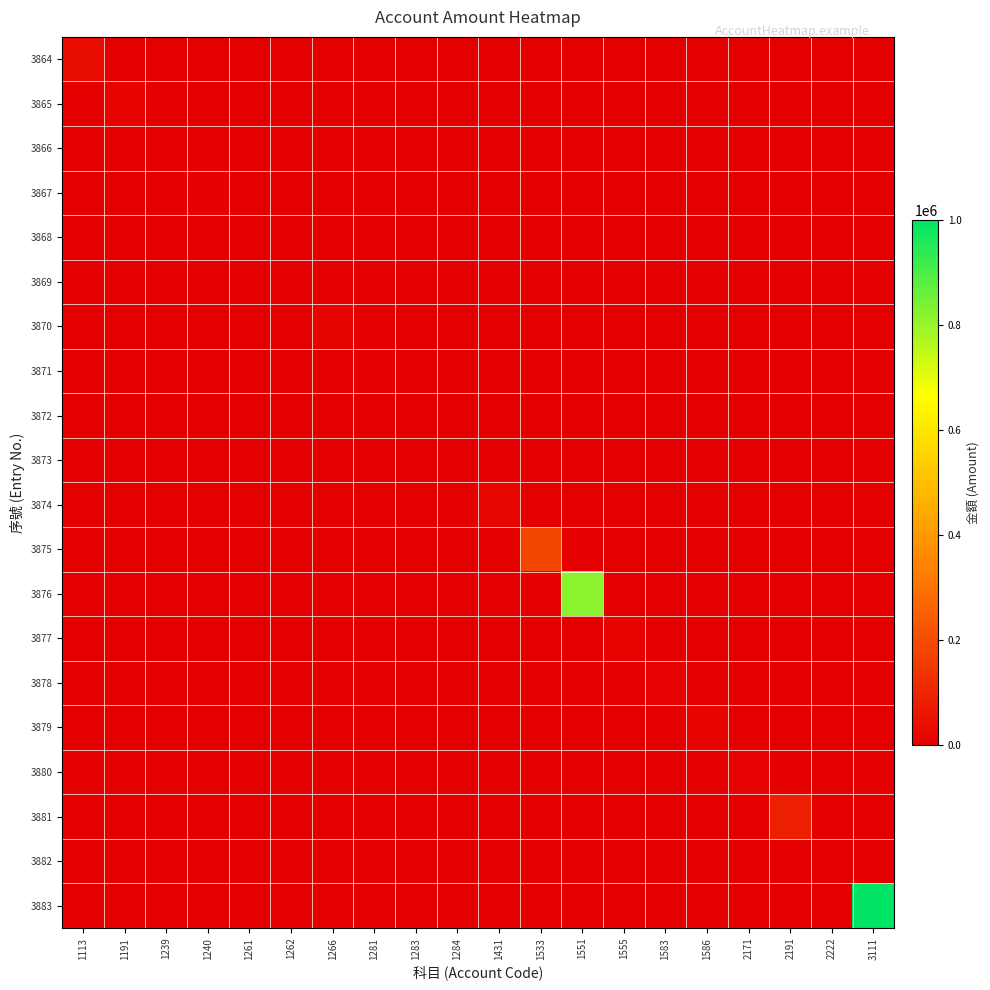

Between 1113 and 2191, which is larger?

1113